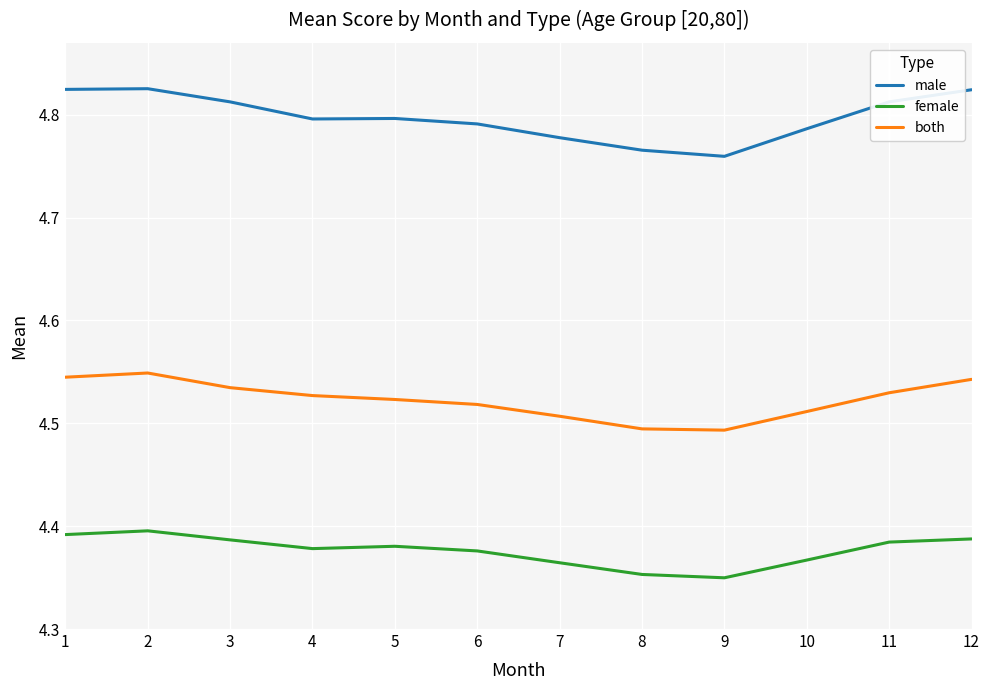

True or false: female and male intersect in this chart.

False